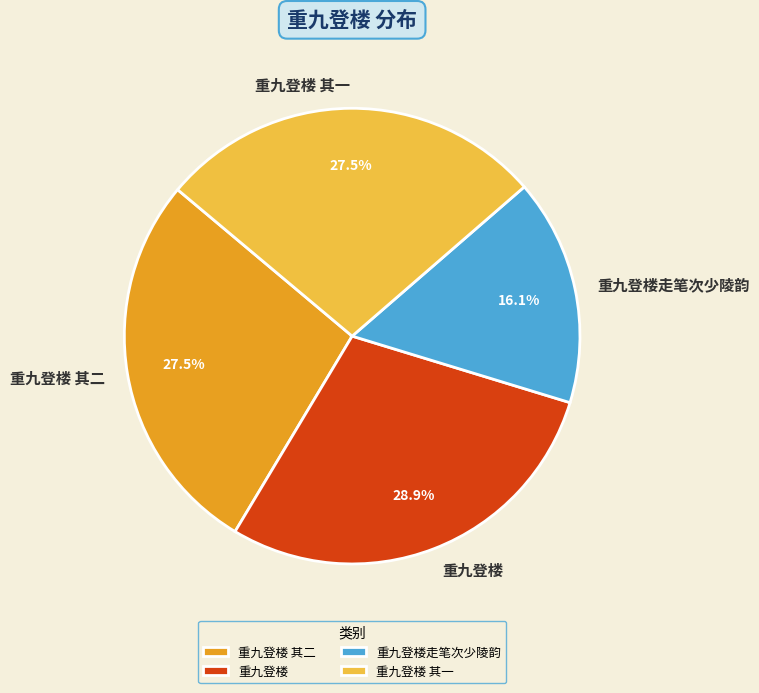

Which slice is the largest?

重九登楼